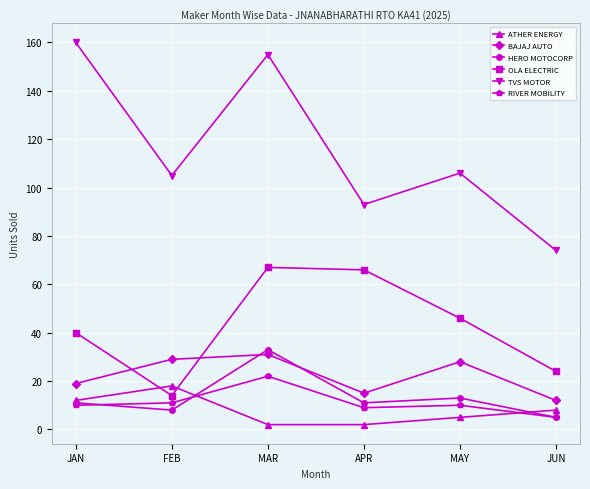

What is the spread (max minus min) of values at APR?

91